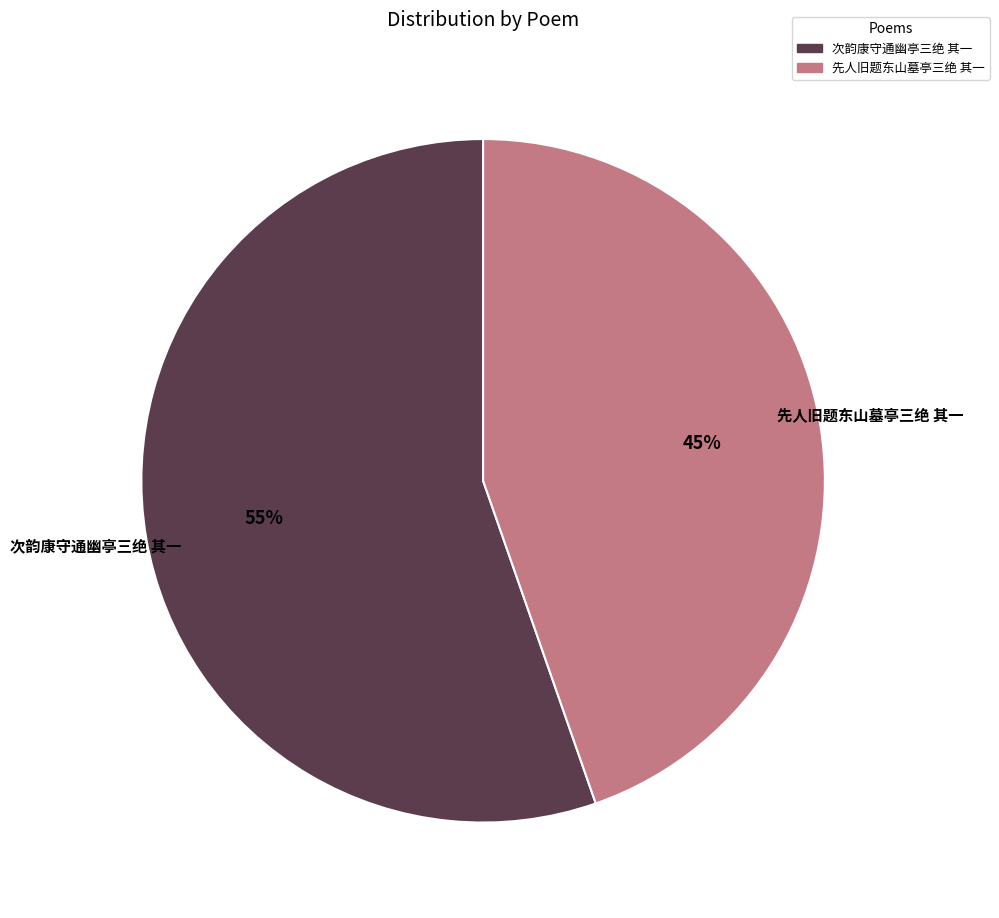

Rank the categories by value from highest to lowest.

次韵康守通幽亭三绝 其一, 先人旧题东山墓亭三绝 其一